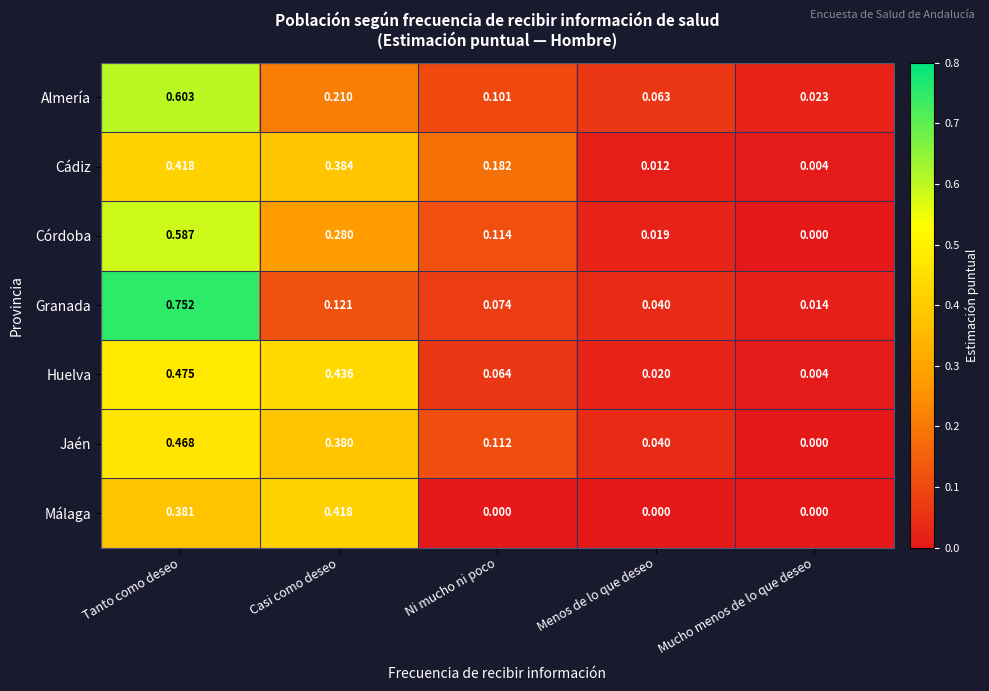

Which series has the widest spread of values?

Granada